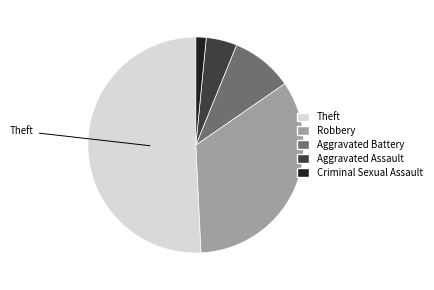

Combined, do Robbery and Theft account for over 50%?

Yes